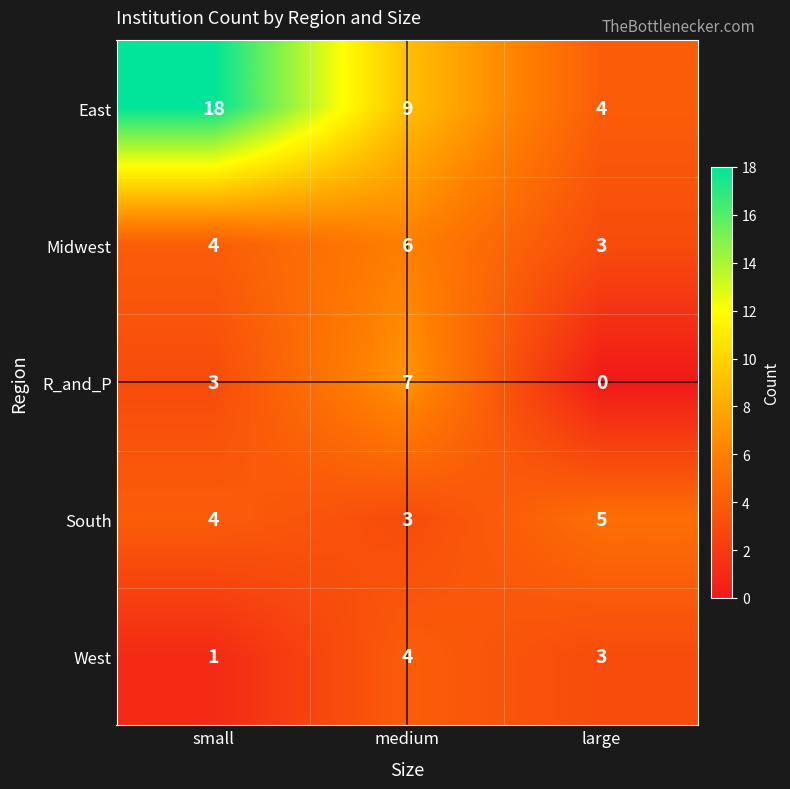

Count the East values in the range 4 to 18.

3